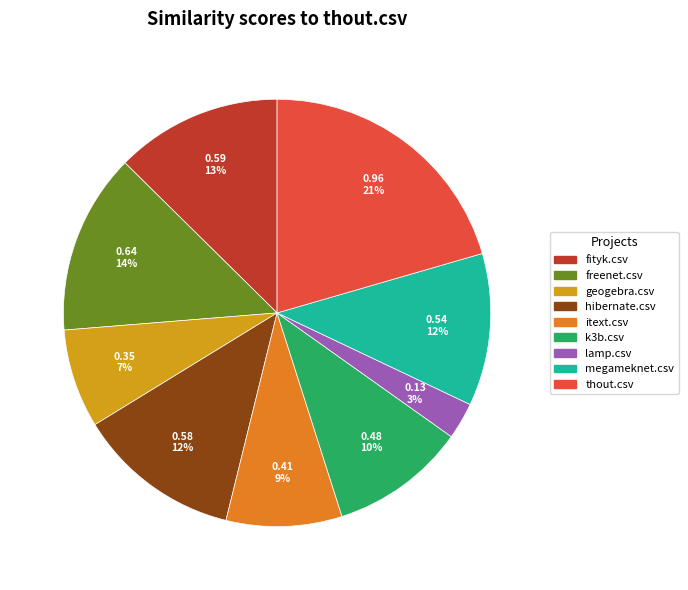

Is there a majority slice in this chart?

No